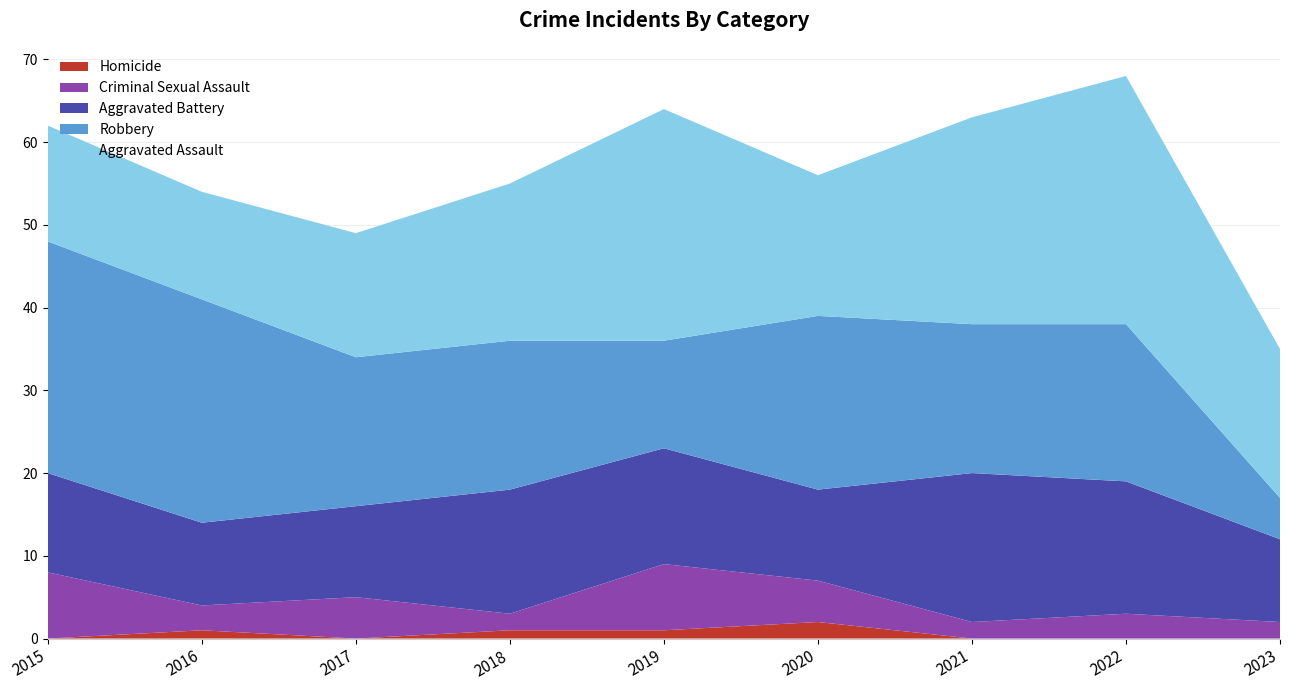

Reading left to right, extract all data points from this chart.

Homicide: 2015=0	2016=1	2017=0	2018=1	2019=1	2020=2	2021=0	2022=0	2023=0
Criminal Sexual Assault: 2015=8	2016=3	2017=5	2018=2	2019=8	2020=5	2021=2	2022=3	2023=2
Aggravated Battery: 2015=12	2016=10	2017=11	2018=15	2019=14	2020=11	2021=18	2022=16	2023=10
Robbery: 2015=28	2016=27	2017=18	2018=18	2019=13	2020=21	2021=18	2022=19	2023=5
Aggravated Assault: 2015=14	2016=13	2017=15	2018=19	2019=28	2020=17	2021=25	2022=30	2023=18